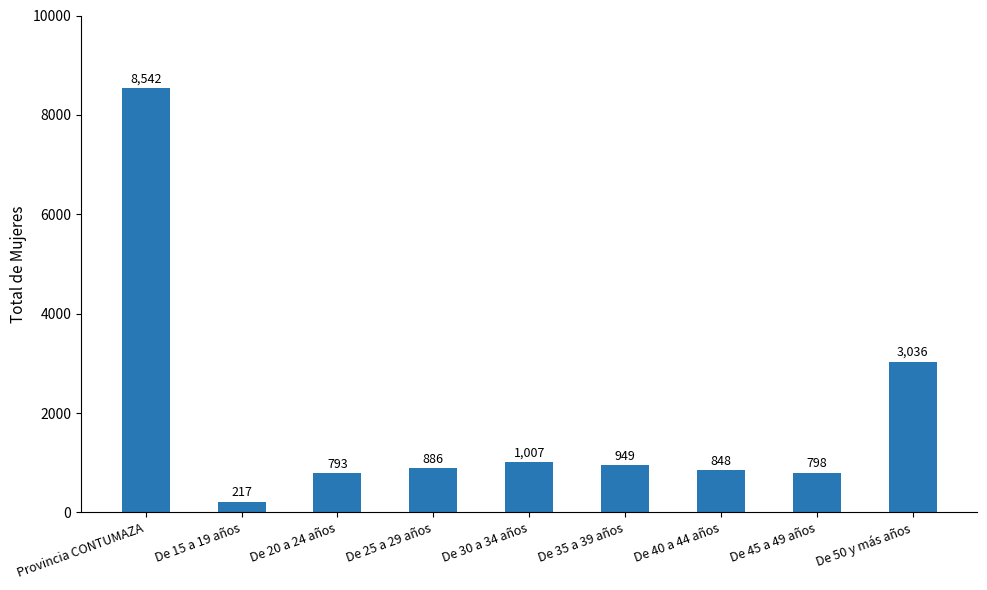

Reading left to right, extract all data points from this chart.

8542	217	793	886	1007	949	848	798	3036